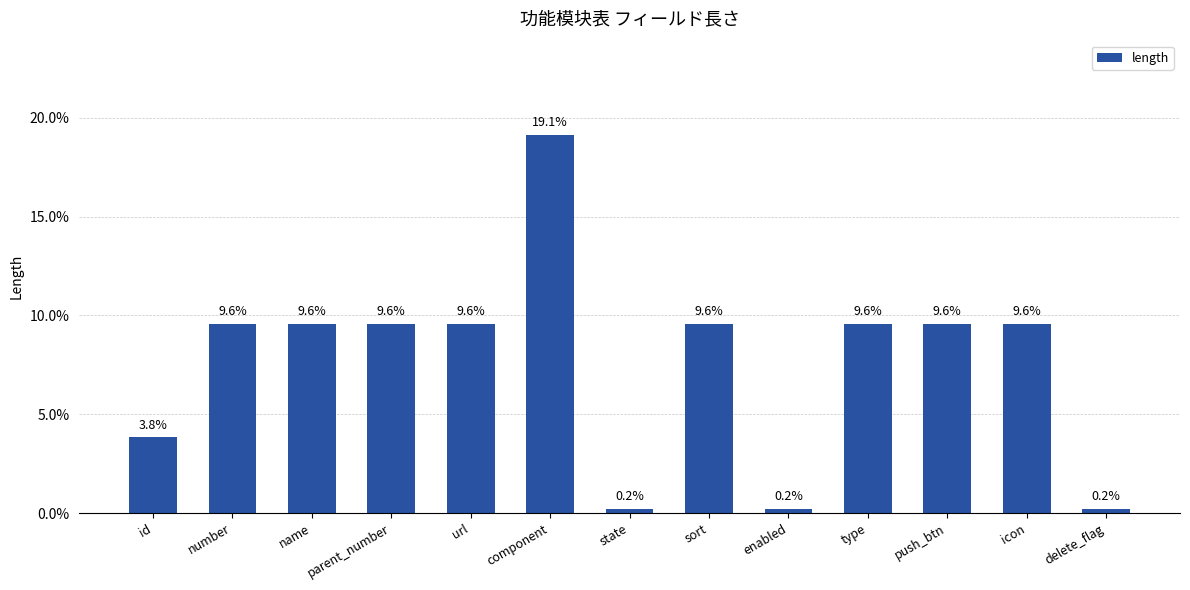

Where does the data first go above 9?

number